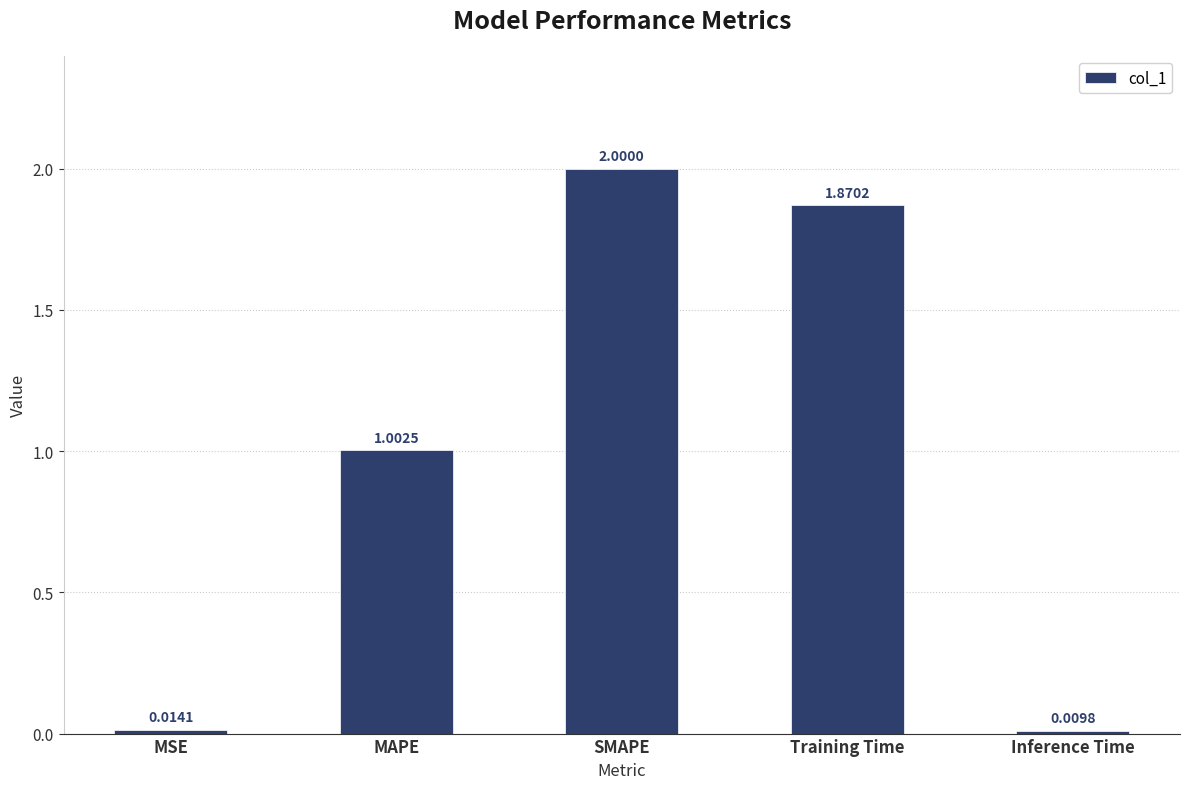

The value at MAPE is 1.5. True or false?

False